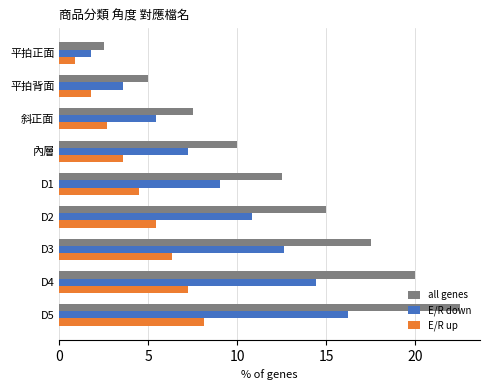

Which series has the widest spread of values?

all genes